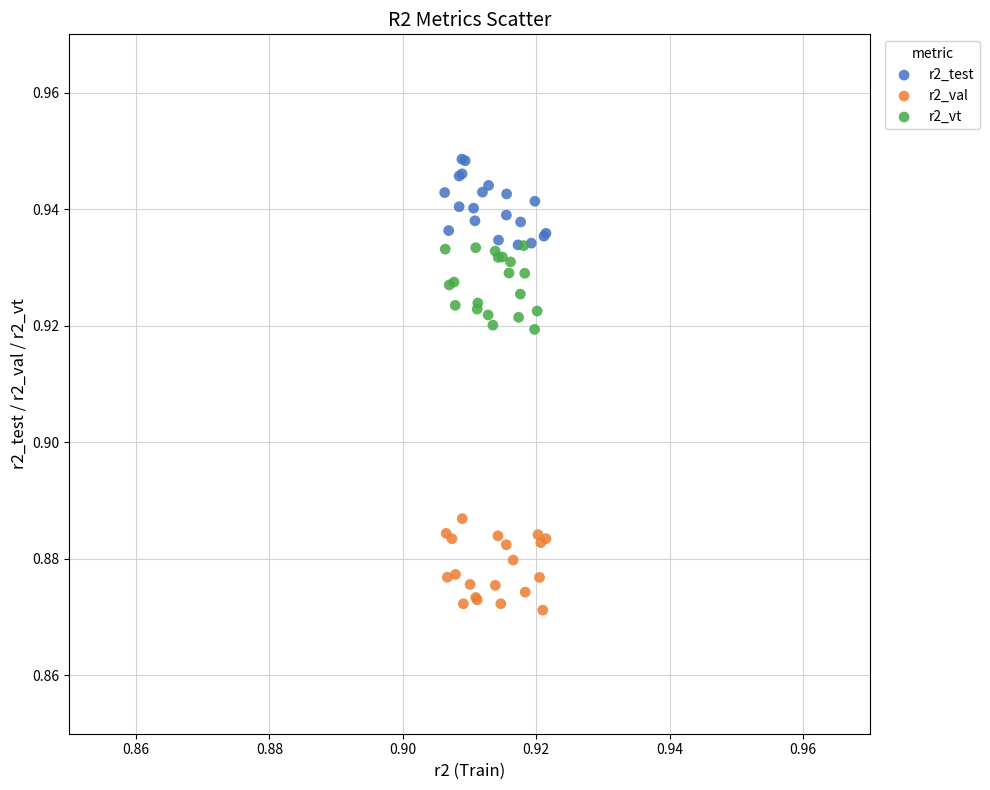

Which series reaches the minimum Y coordinate?

r2_val